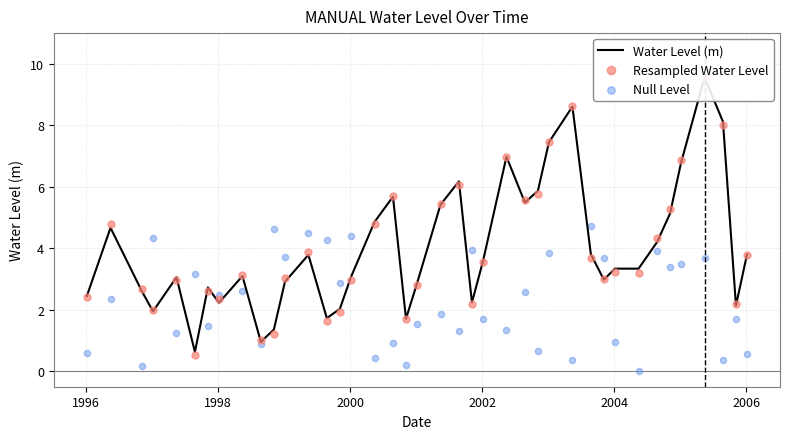

At how many categories does at least one series exceed 2?

38